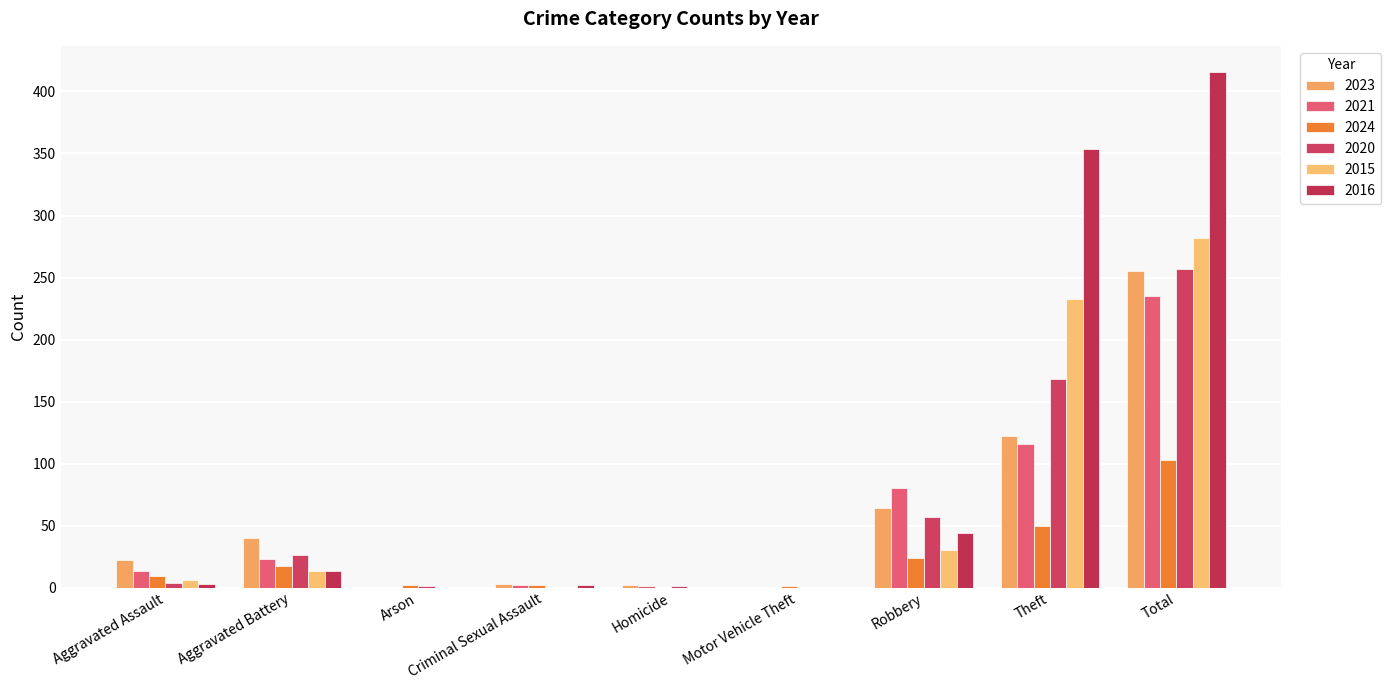

What is the difference between the maximum and minimum values in the 2024 series?

103